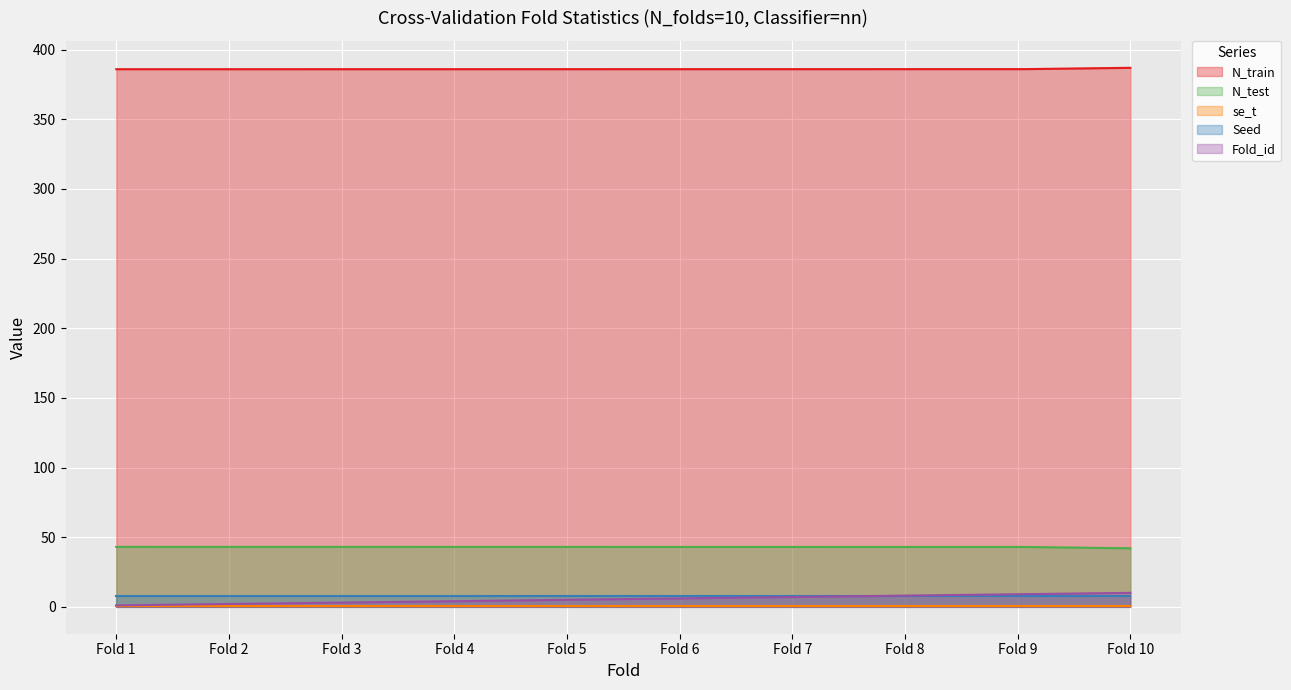

True or false: N_test has more than 1 points higher than both neighbors.

False